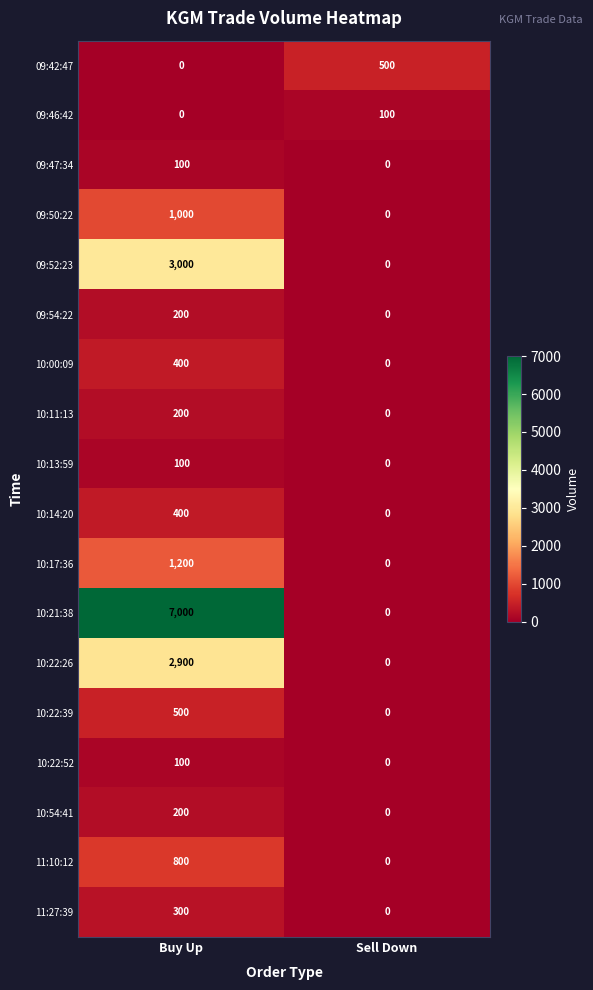

What is the average value of the 09:54:22 series?

100